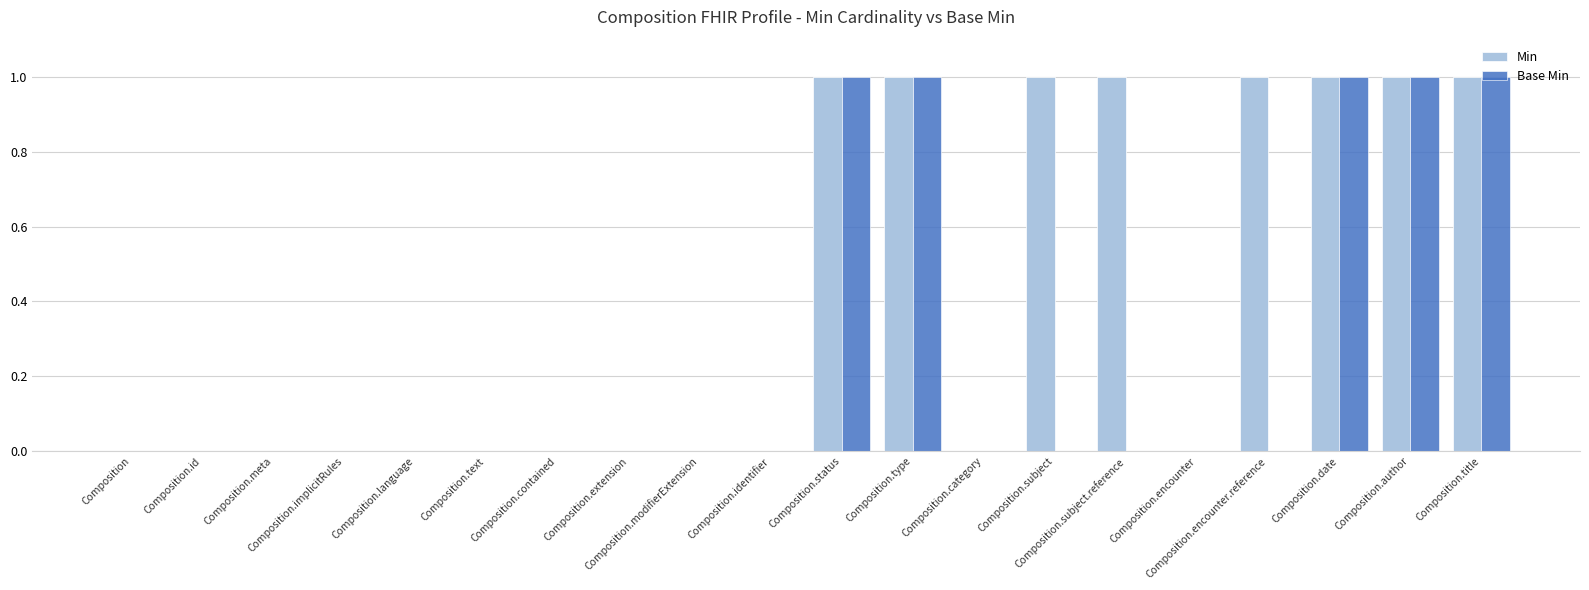

Which series has the largest total across all categories?

Min